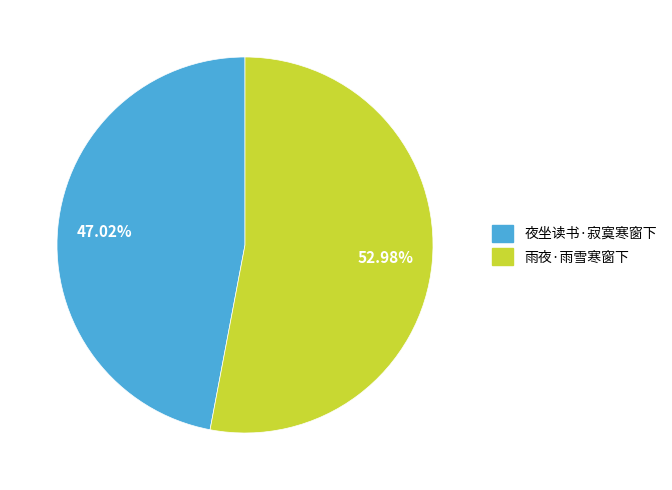

Rank the categories by value from lowest to highest.

夜坐读书·寂寞寒窗下, 雨夜·雨雪寒窗下